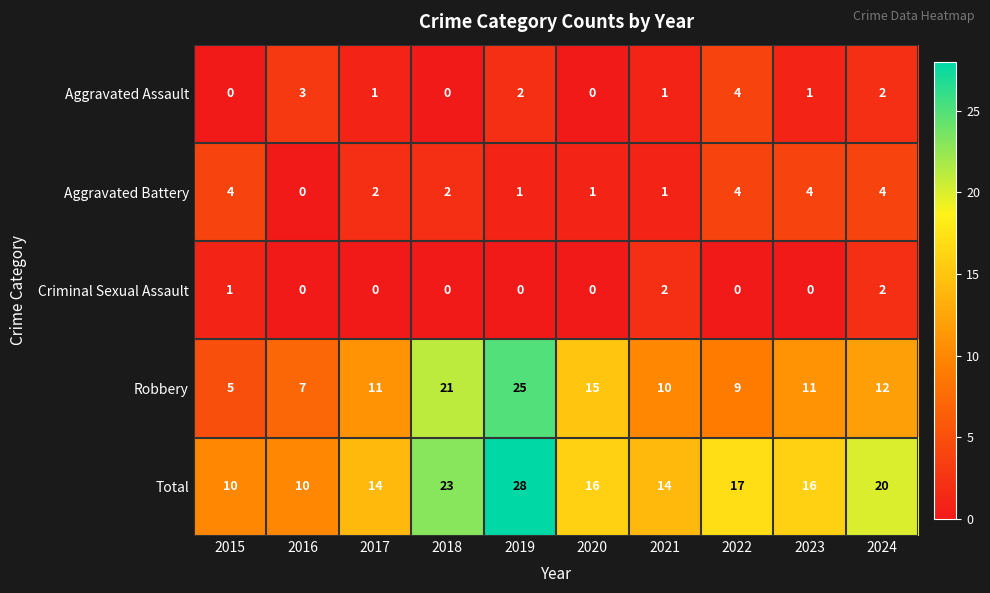

At which category is the sum across all series the highest?

2019